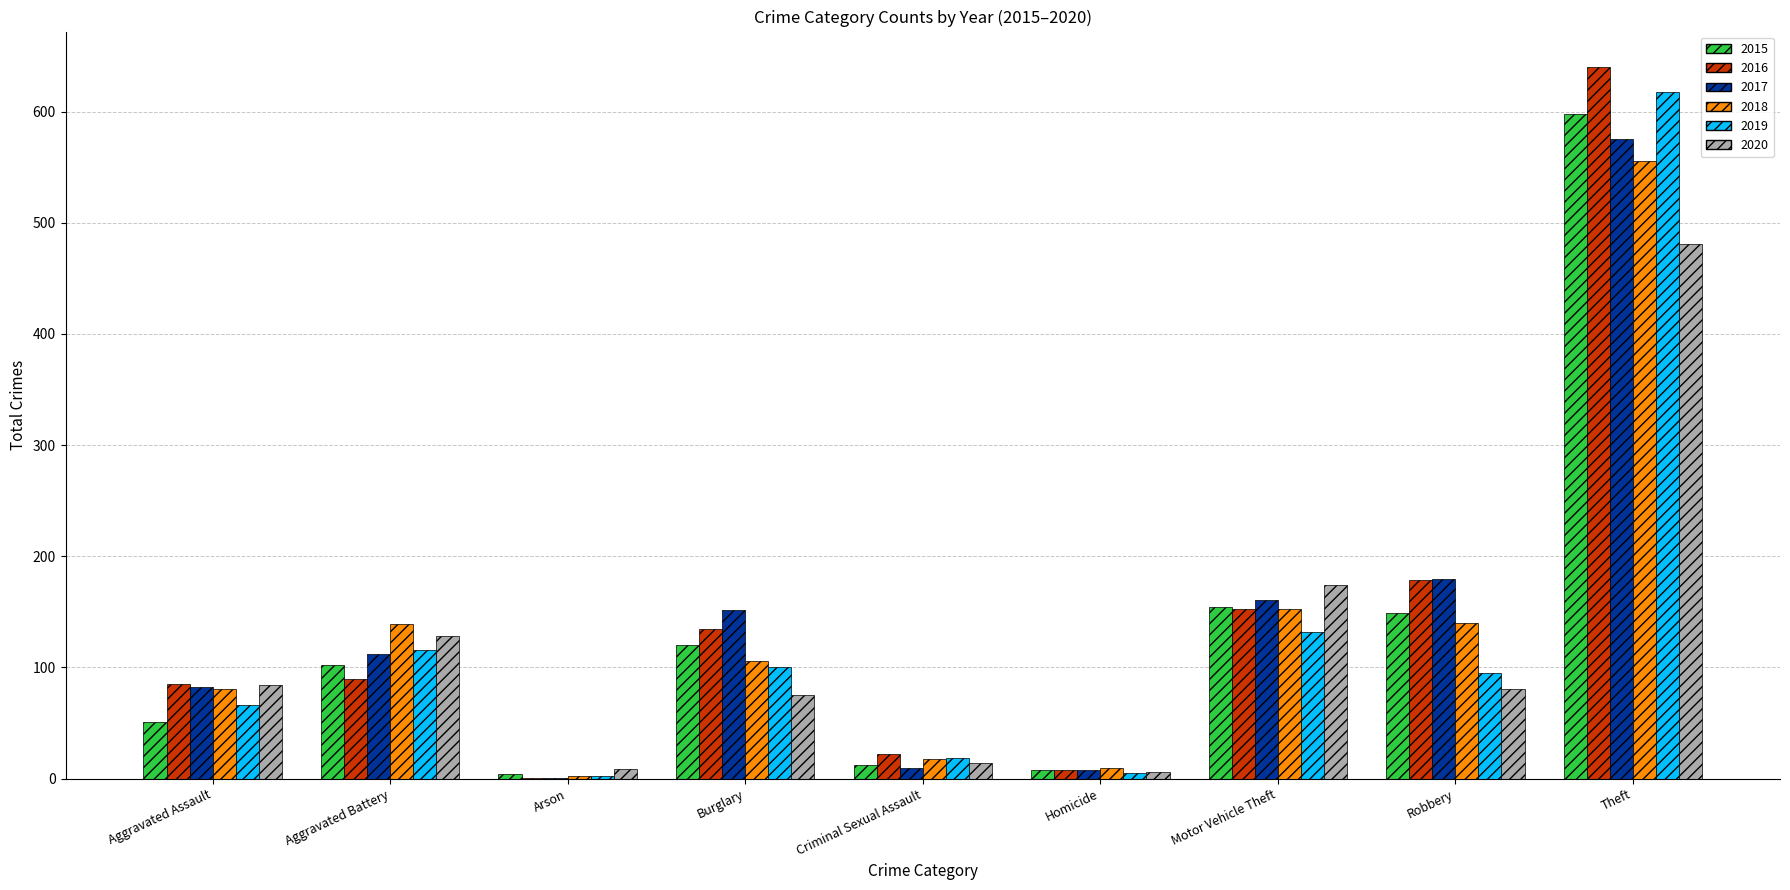

Which category has the highest value in the 2015 series?

Theft